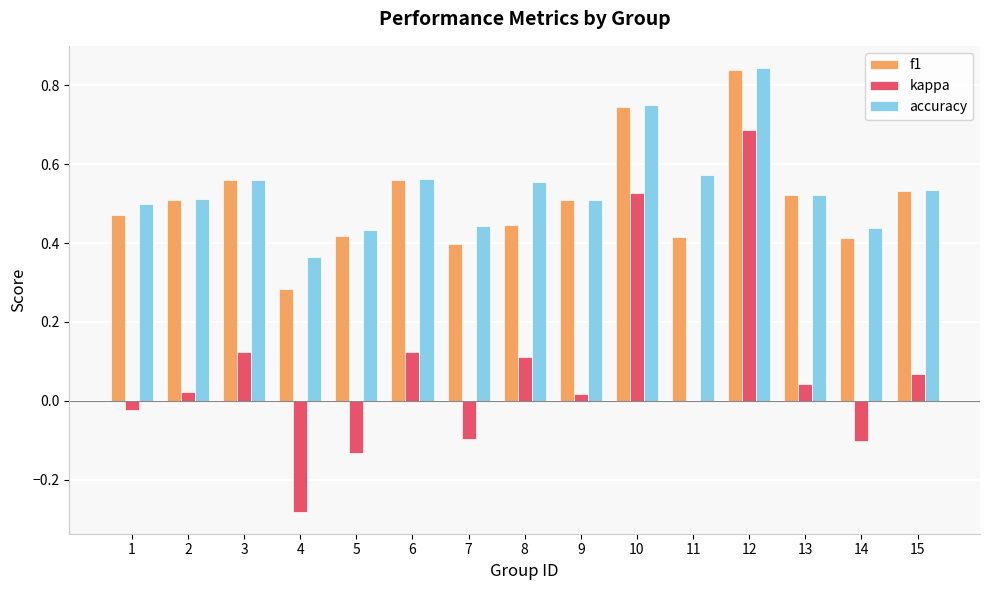

Which category has the highest value across all series?

12